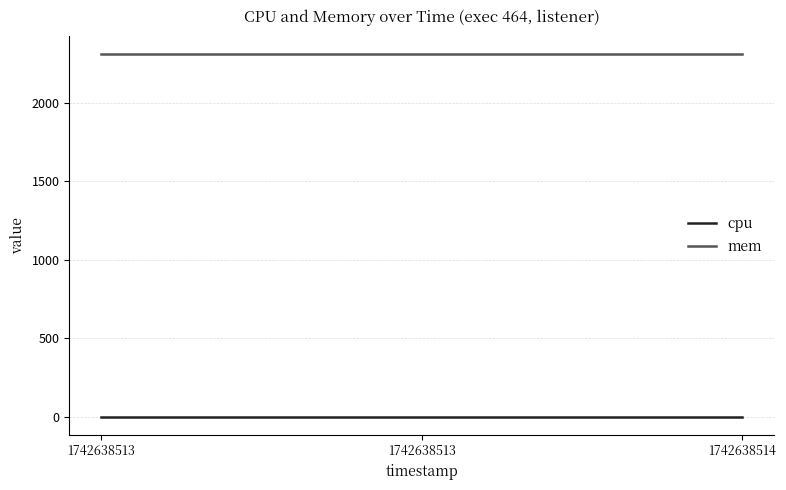

What is the sum of all mem values?

6924